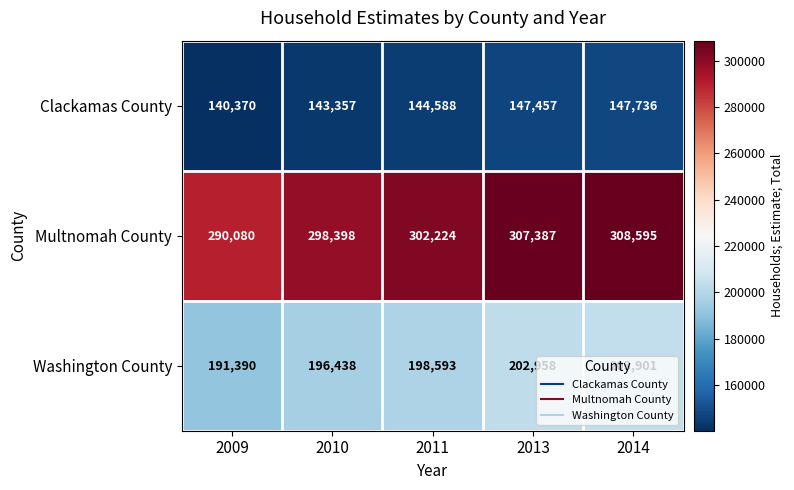

At which label is Multnomah County closest to 299337?

2010